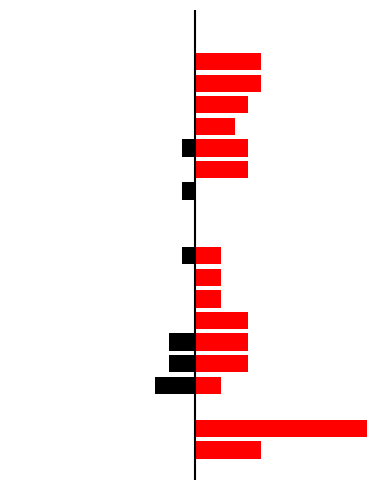

Reading left to right, transcribe all the data shown in this chart.

Inv_JDUSCA4: 0=0	1=0	2=0	3=-3	4=-2	5=-2	6=0	7=0	8=0	9=-1	10=0	11=0	12=-1	13=0	14=-1	15=0	16=0	17=0	18=0	19=0
Inv_EMCA006: 0=5	1=13	2=0	3=2	4=4	5=4	6=4	7=2	8=2	9=2	10=0	11=0	12=0	13=4	14=4	15=3	16=4	17=5	18=5	19=0